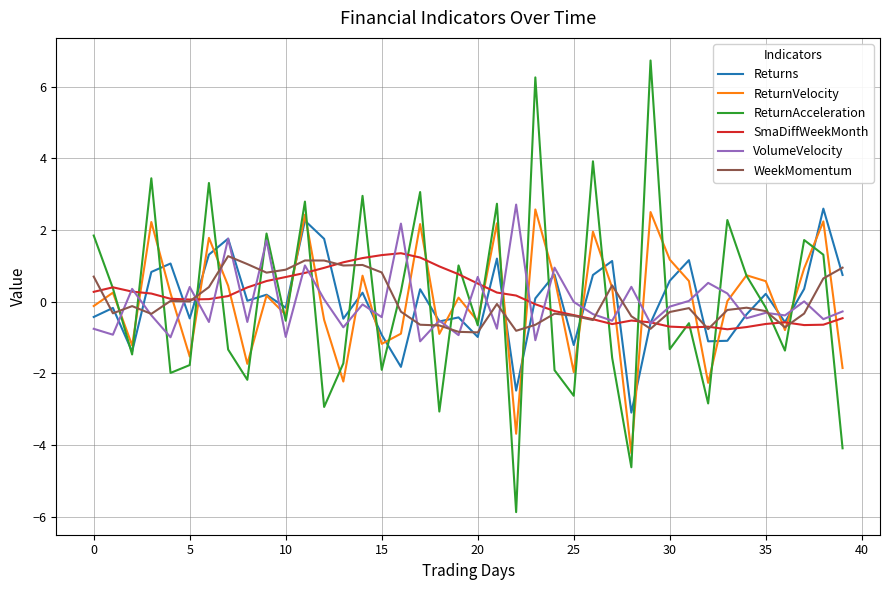

Which series has the widest spread of values?

ReturnAcceleration